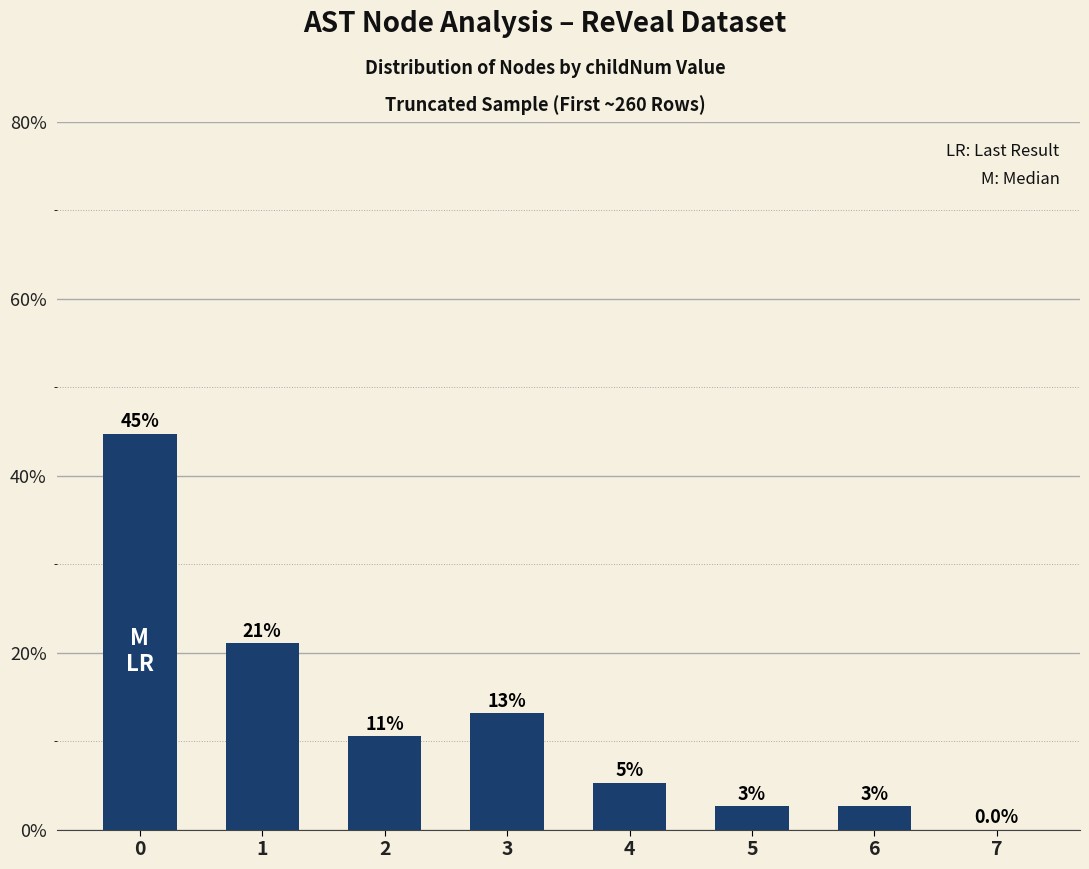

Count the number of categories in the chart.

8